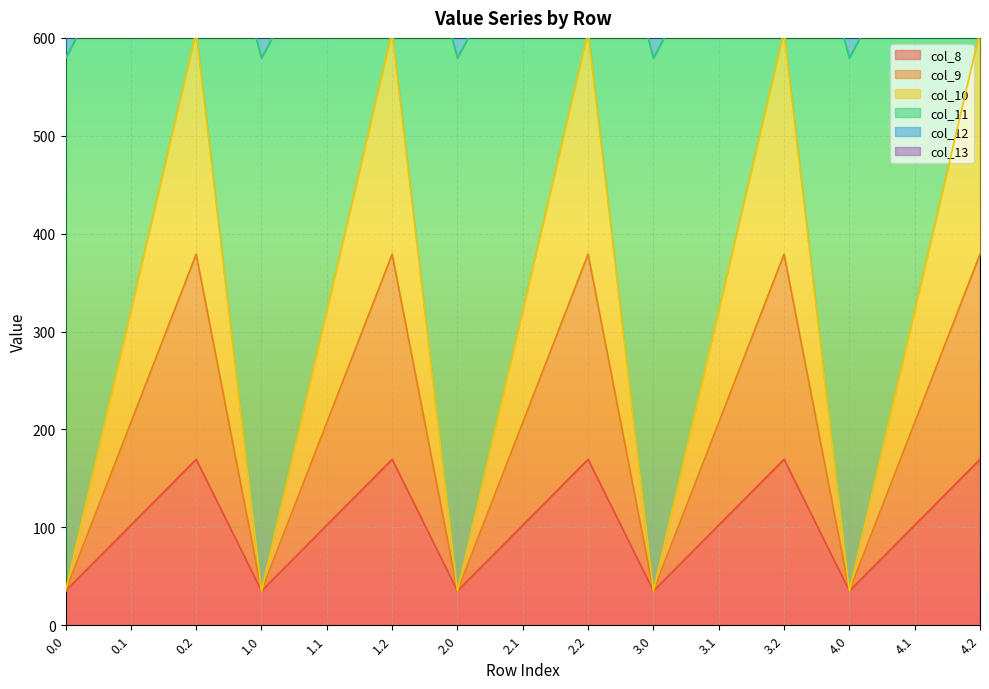

How many series are shown in this chart?

6